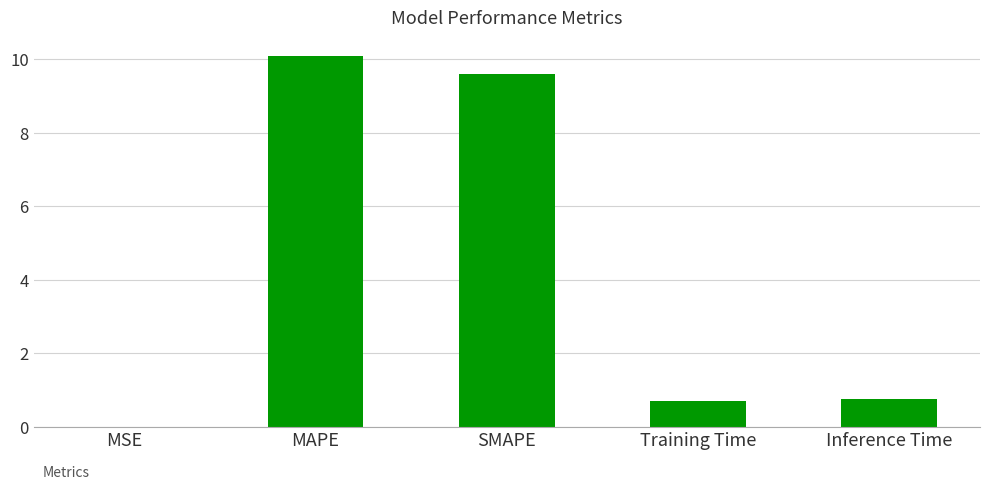

What is the sum of all values?

21.2